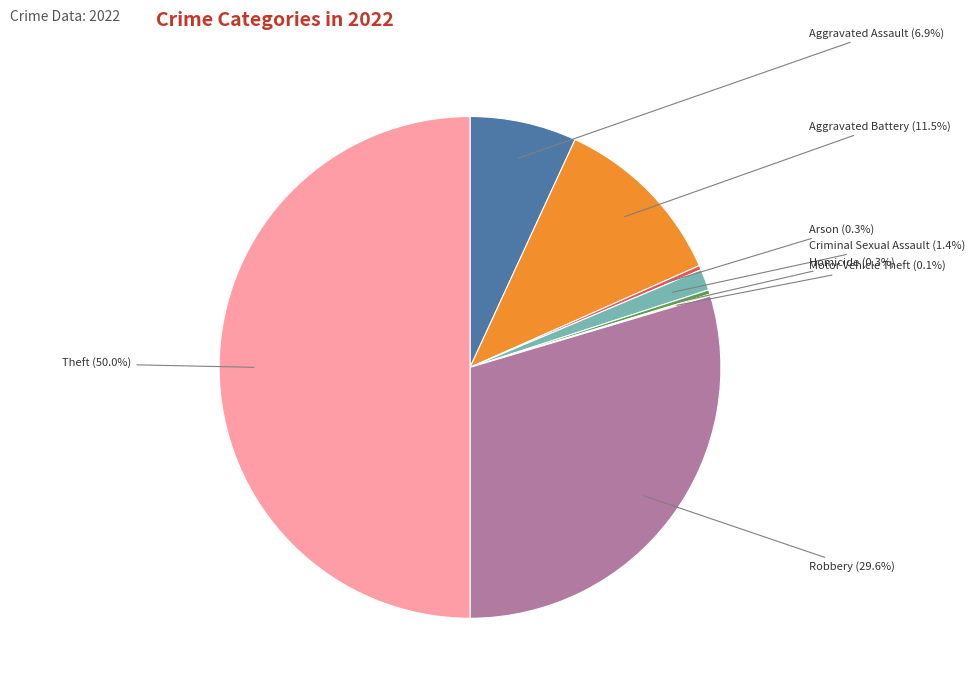

Which has a higher value, Arson or Criminal Sexual Assault?

Criminal Sexual Assault